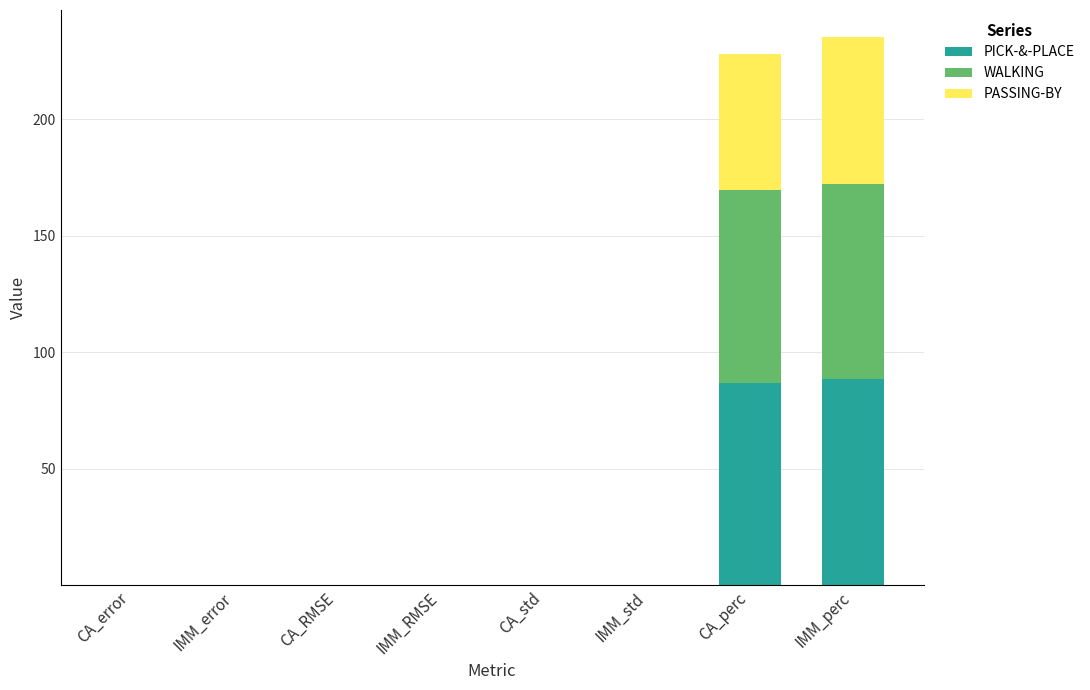

Does the chart contain stacked bars?

Yes